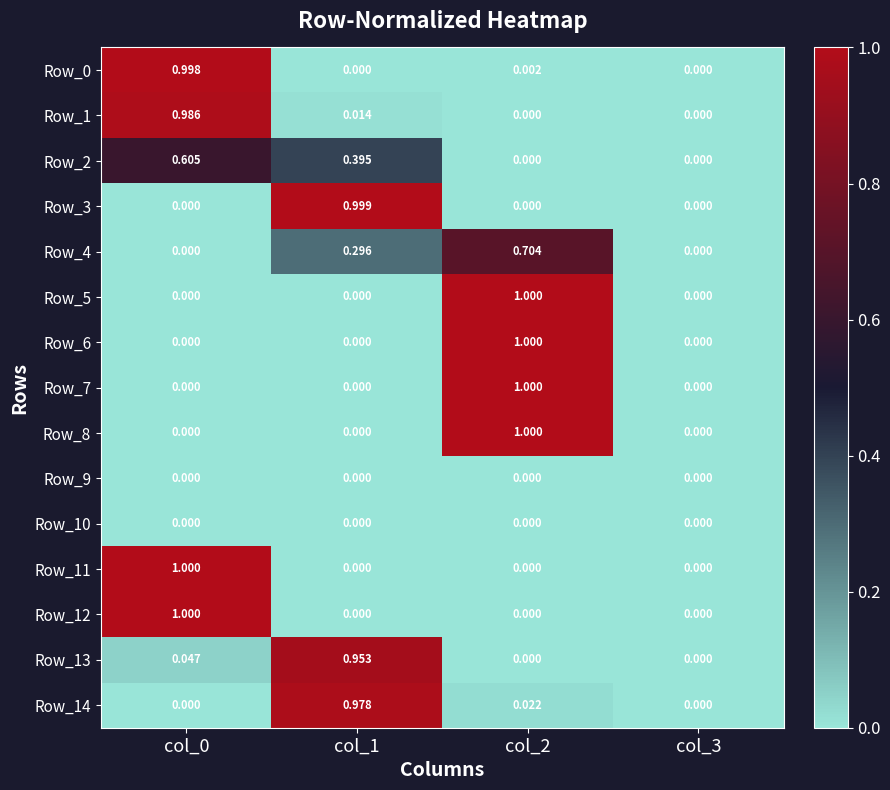

Is the value of Row_0 at col_0 greater than the value of Row_4 at col_2?

Yes